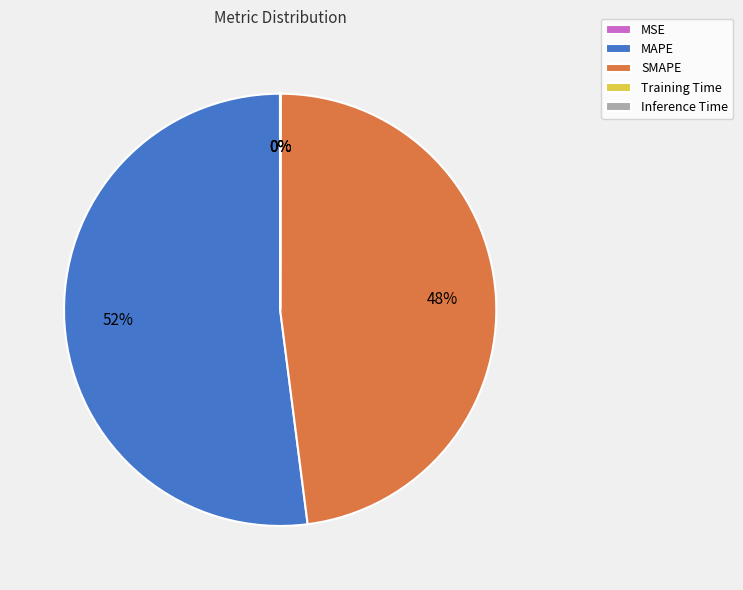

To the nearest percent, what percentage of the pie is MAPE?

52%